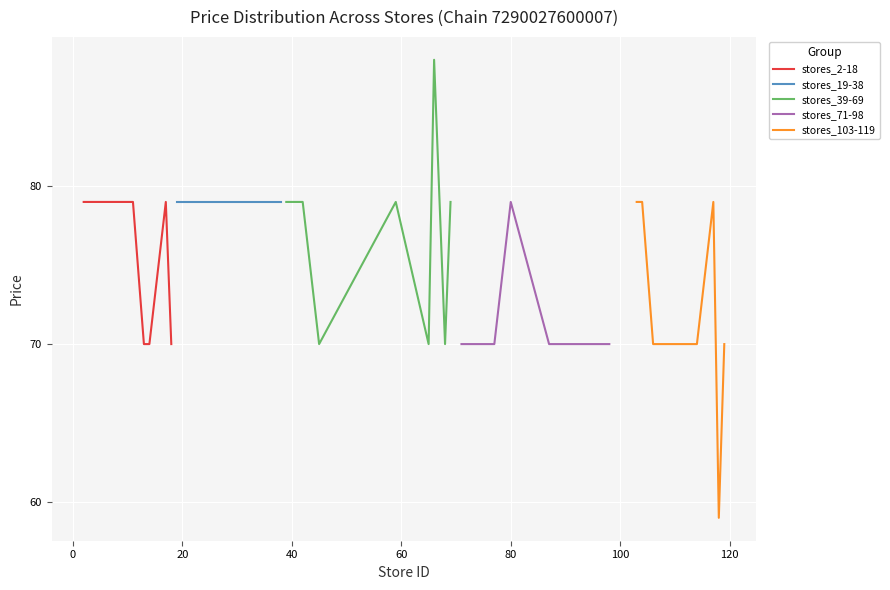

List the series in order of their peak value, lowest first.

stores_2-18, stores_19-38, stores_71-98, stores_103-119, stores_39-69